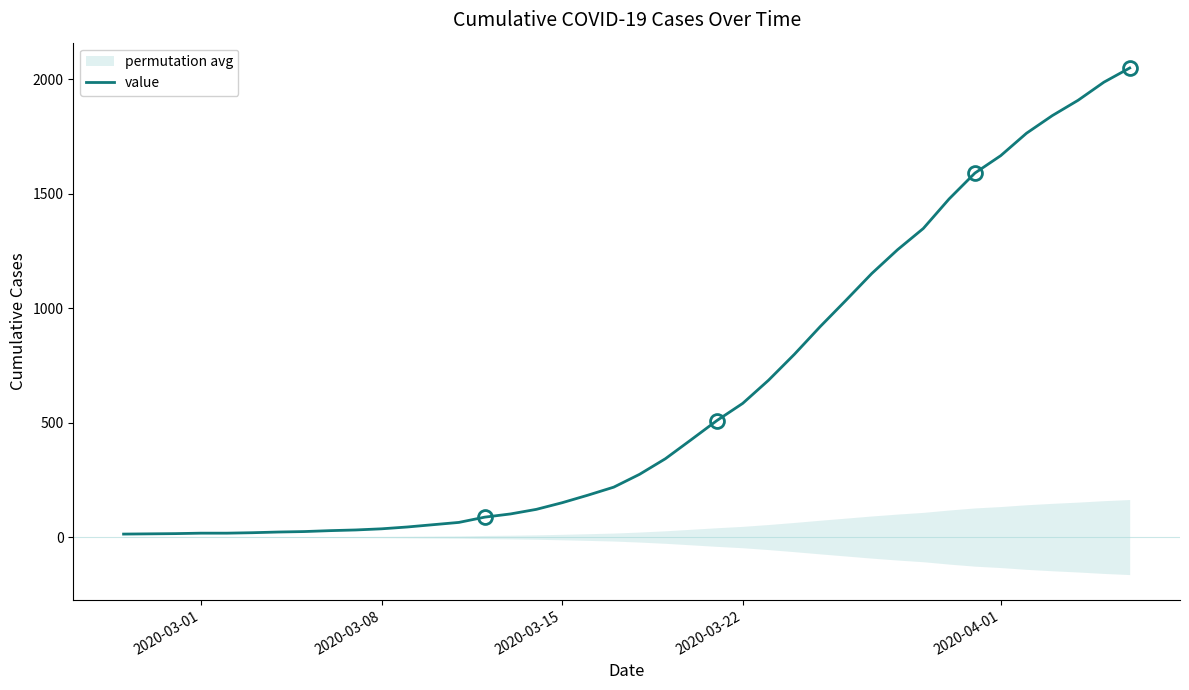

The value of value at 2020-03-22 is 172. True or false?

False